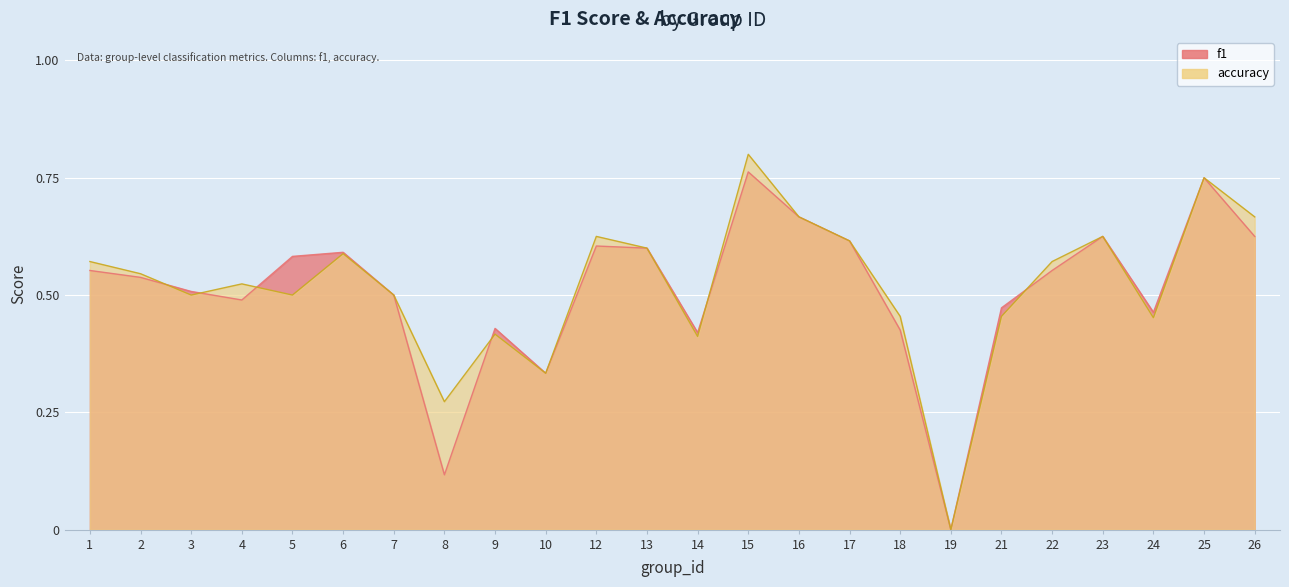

Reading left to right, extract all data points from this chart.

f1: 1=0.6	2=0.5	3=0.5	4=0.5	5=0.6	6=0.6	7=0.5	8=0.1	9=0.4	10=0.3	12=0.6	13=0.6	14=0.4	15=0.8	16=0.7	17=0.6	18=0.4	19=0.0	21=0.5	22=0.6	23=0.6	24=0.5	25=0.8	26=0.6
accuracy: 1=0.6	2=0.5	3=0.5	4=0.5	5=0.5	6=0.6	7=0.5	8=0.3	9=0.4	10=0.3	12=0.6	13=0.6	14=0.4	15=0.8	16=0.7	17=0.6	18=0.5	19=0.0	21=0.5	22=0.6	23=0.6	24=0.5	25=0.8	26=0.7